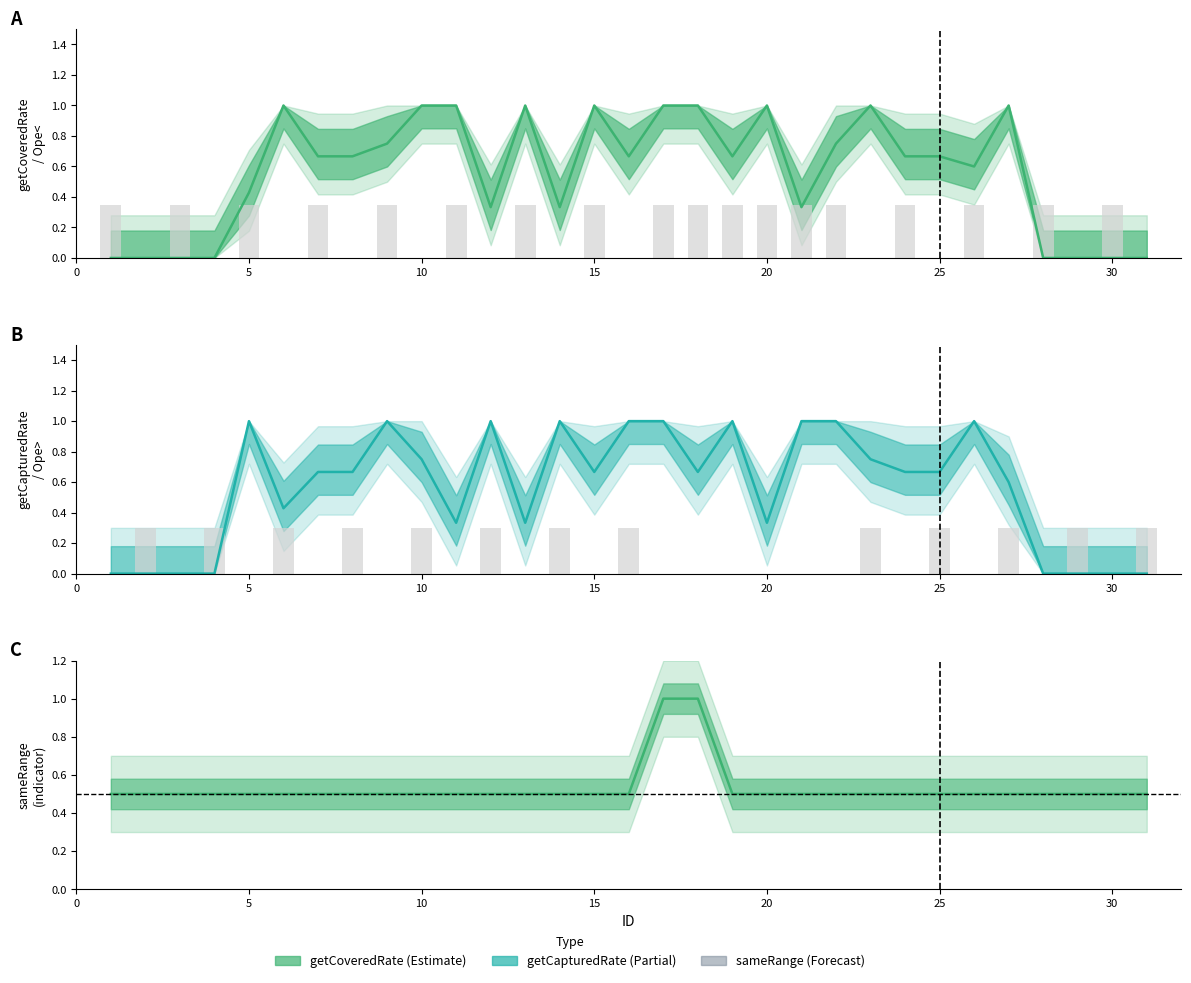

Reading left to right, list all the values displayed in this chart.

getCoveredRate: 1=0.0	2=0.0	3=0.0	4=0.0	5=0.4	6=1.0	7=0.7	8=0.7	9=0.8	10=1.0	11=1.0	12=0.3	13=1.0	14=0.3	15=1.0	16=0.7	17=1.0	18=1.0	19=0.7	20=1.0	21=0.3	22=0.8	23=1.0	24=0.7	25=0.7	26=0.6	27=1.0	28=0.0	29=0.0	30=0.0	31=0.0
getCapturedRate: 1=0.0	2=0.0	3=0.0	4=0.0	5=1.0	6=0.4	7=0.7	8=0.7	9=1.0	10=0.8	11=0.3	12=1.0	13=0.3	14=1.0	15=0.7	16=1.0	17=1.0	18=0.7	19=1.0	20=0.3	21=1.0	22=1.0	23=0.8	24=0.7	25=0.7	26=1.0	27=0.6	28=0.0	29=0.0	30=0.0	31=0.0
Ope<: 1=0.3	2=0.0	3=0.3	4=0.0	5=0.3	6=0.0	7=0.3	8=0.0	9=0.3	10=0.0	11=0.3	12=0.0	13=0.3	14=0.0	15=0.3	16=0.0	17=0.3	18=0.3	19=0.3	20=0.3	21=0.3	22=0.3	23=0.0	24=0.3	25=0.0	26=0.3	27=0.0	28=0.3	29=0.0	30=0.3	31=0.0
Ope>: 1=0.0	2=0.3	3=0.0	4=0.3	5=0.0	6=0.3	7=0.0	8=0.3	9=0.0	10=0.3	11=0.0	12=0.3	13=0.0	14=0.3	15=0.0	16=0.3	17=0.0	18=0.0	19=0.0	20=0.0	21=0.0	22=0.0	23=0.3	24=0.0	25=0.3	26=0.0	27=0.3	28=0.0	29=0.3	30=0.0	31=0.3
sameRange: 1=0.5	2=0.5	3=0.5	4=0.5	5=0.5	6=0.5	7=0.5	8=0.5	9=0.5	10=0.5	11=0.5	12=0.5	13=0.5	14=0.5	15=0.5	16=0.5	17=1.0	18=1.0	19=0.5	20=0.5	21=0.5	22=0.5	23=0.5	24=0.5	25=0.5	26=0.5	27=0.5	28=0.5	29=0.5	30=0.5	31=0.5